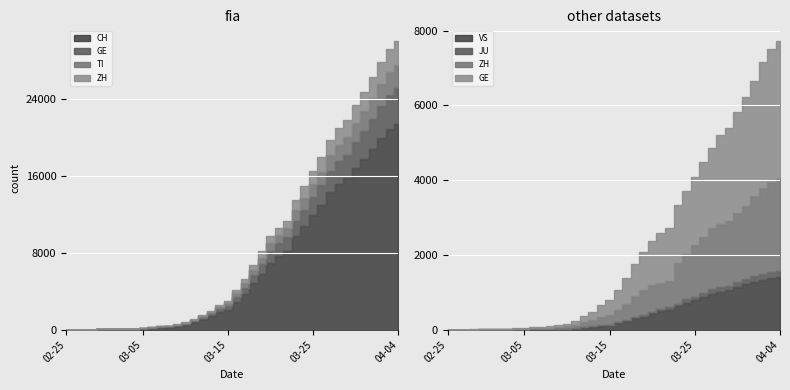

What is the difference between the maximum and minimum values in the CH series?

21473